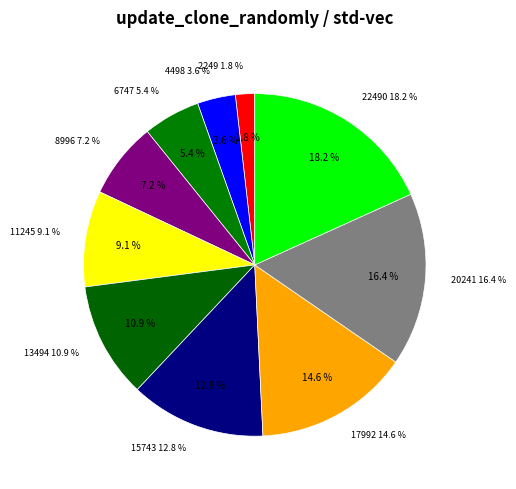

Which slice is the largest?

22490